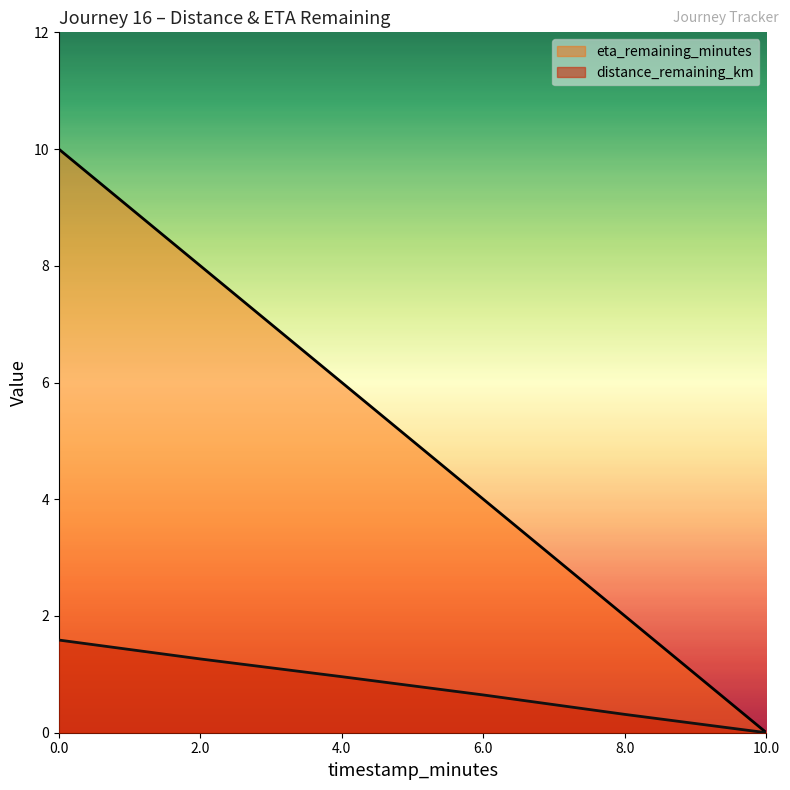

What are all the series names shown in the legend?

eta_remaining_minutes, distance_remaining_km